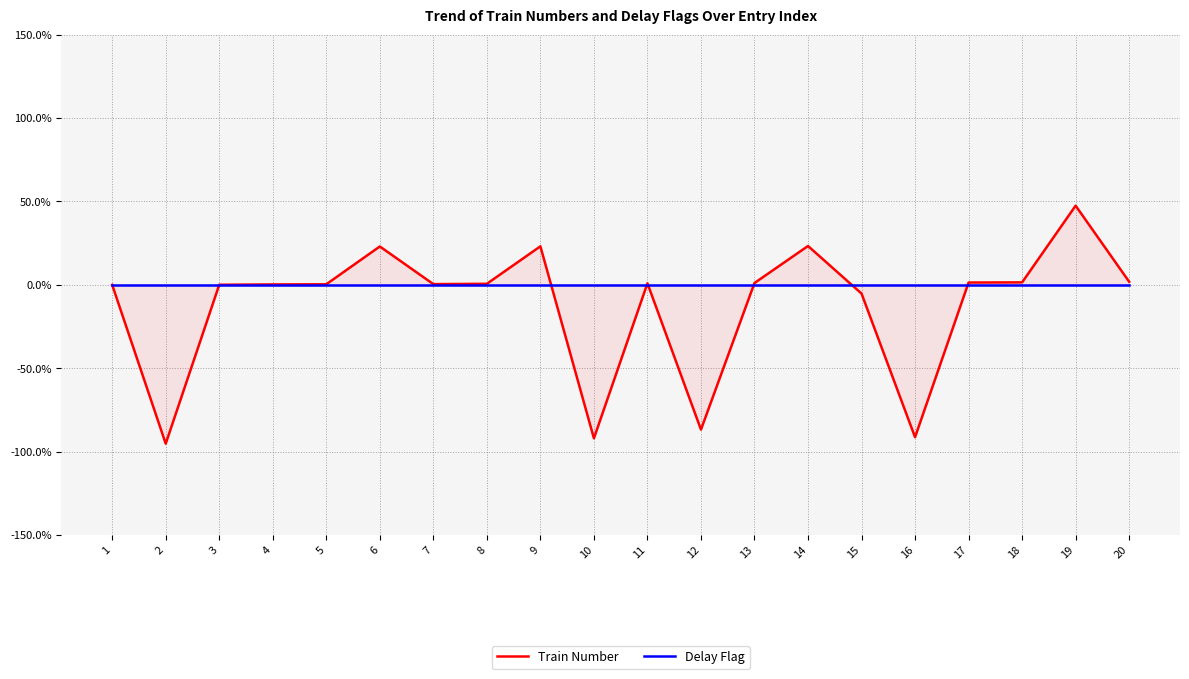

At which label does Delay Flag reach its peak?

1